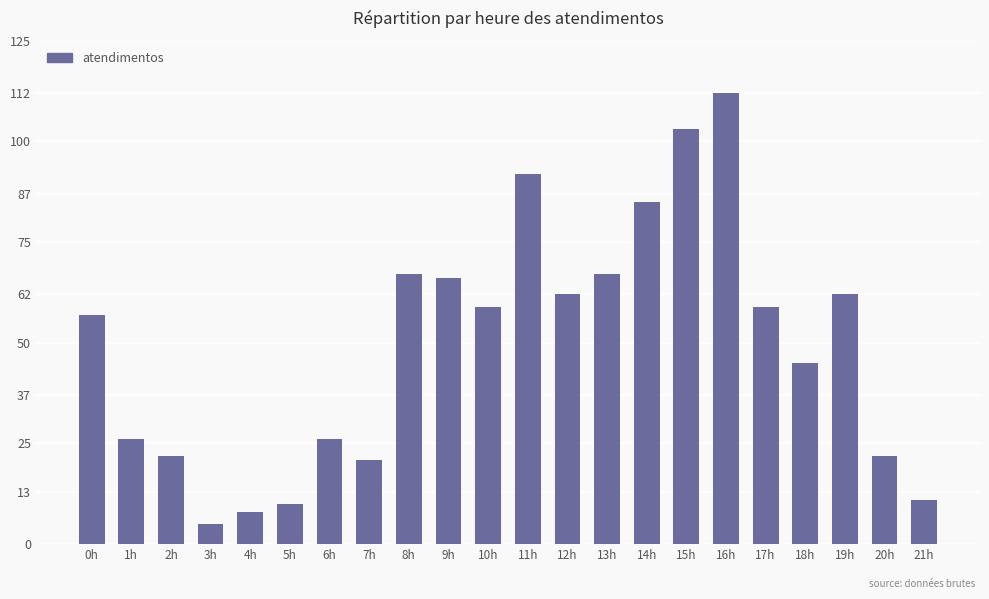

Between 21h and 19h, which is larger?

19h